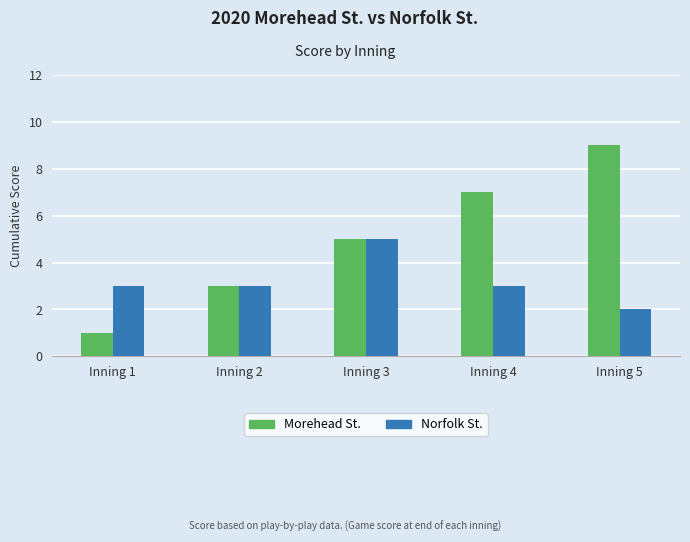

How many values in the Morehead St. series are below 5?

2